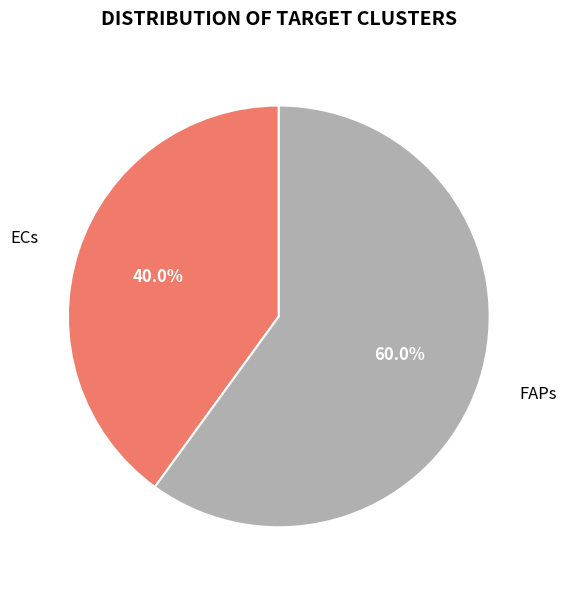

What percentage is the FAPs slice, to the nearest percent?

60%